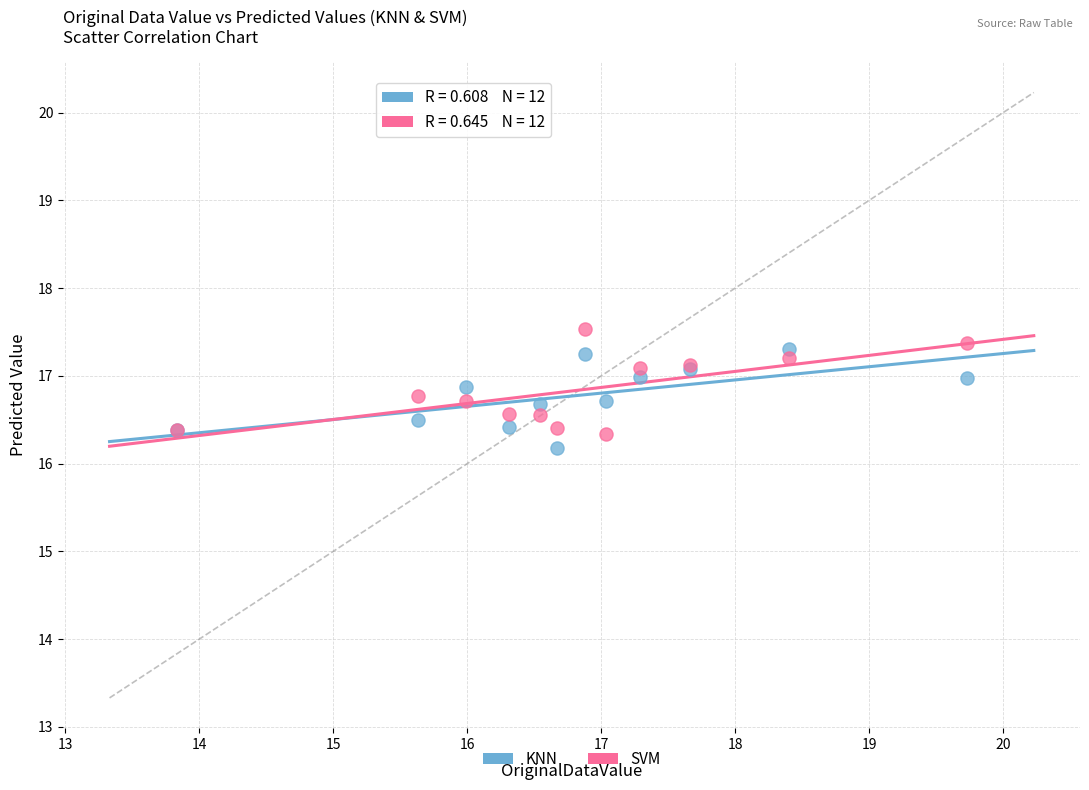

What are all the series names shown in the legend?

KNN, SVM